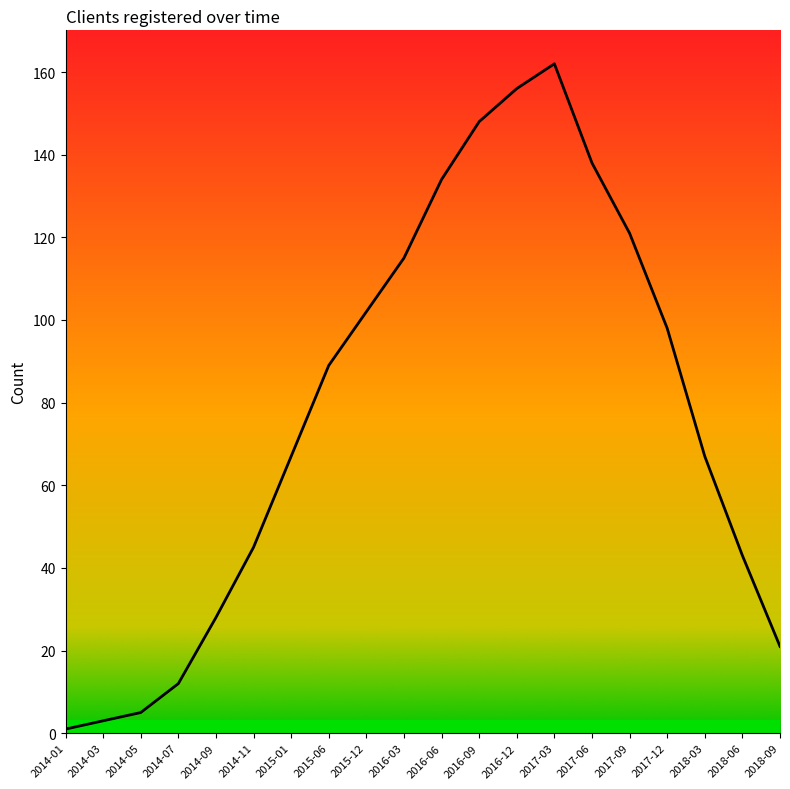

Which has a higher value, 2014-11 or 2017-06?

2017-06